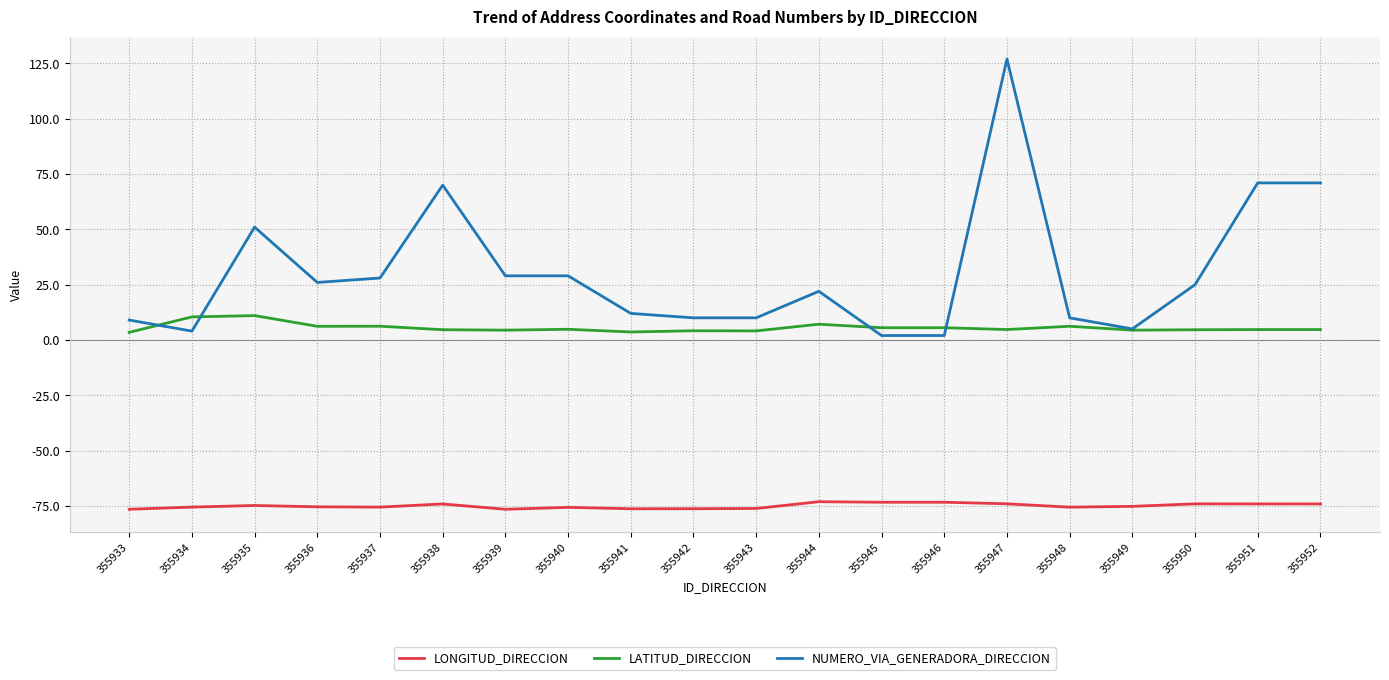

What is the total value across all series at 355944?

-44.0